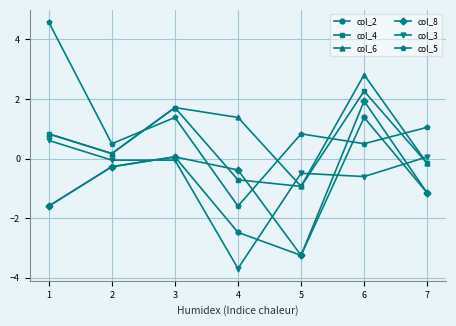

Rank the series at 6 from lowest to highest value.

col_3, col_5, col_2, col_8, col_4, col_6